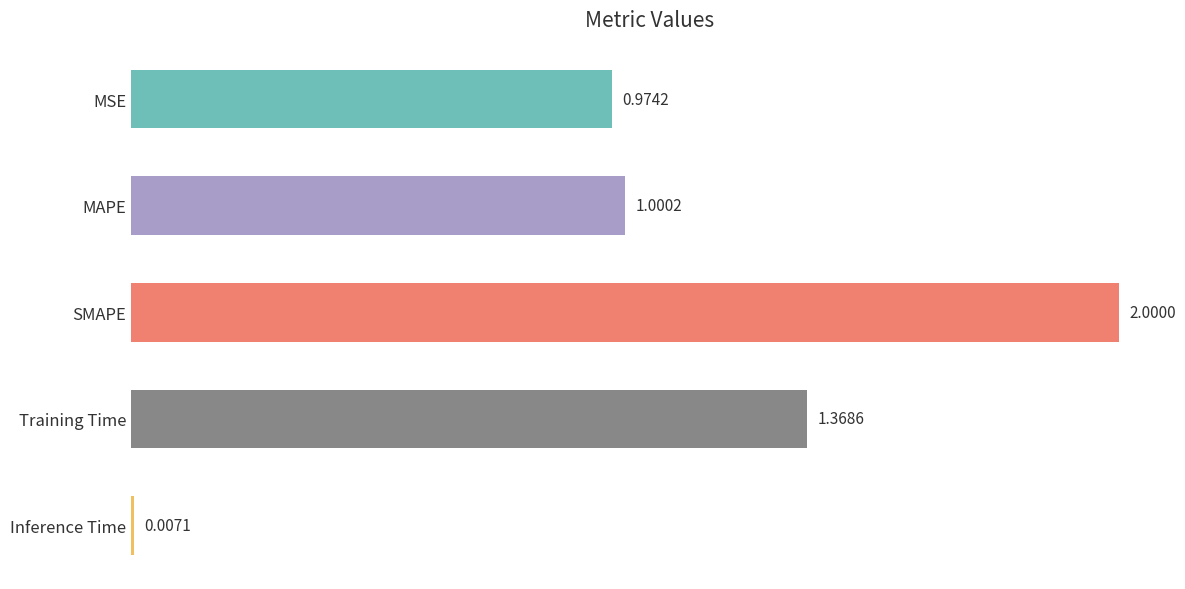

At which label is the value closest to 1?

MAPE